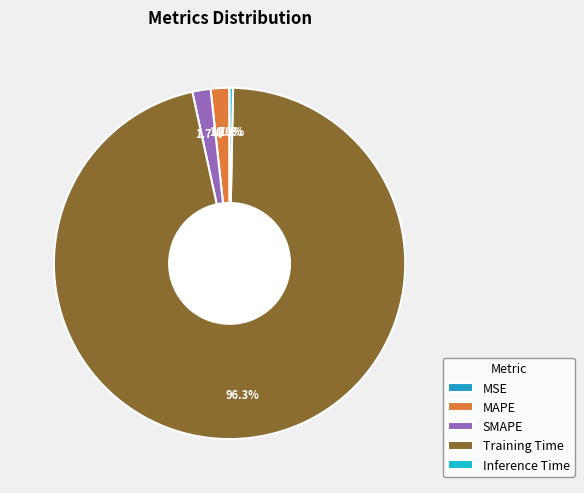

Is there a majority slice in this chart?

Yes